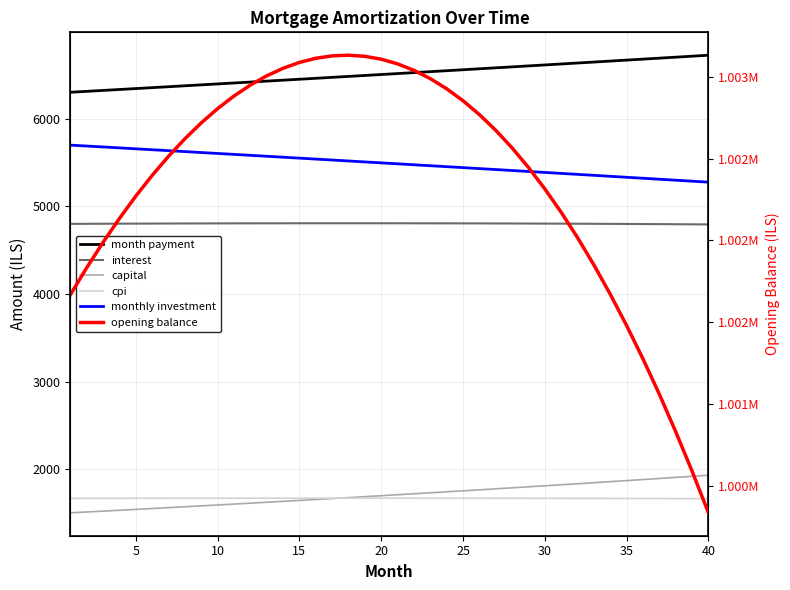

What is the difference between the second highest and minimum values in the opening balance series?

2794.3